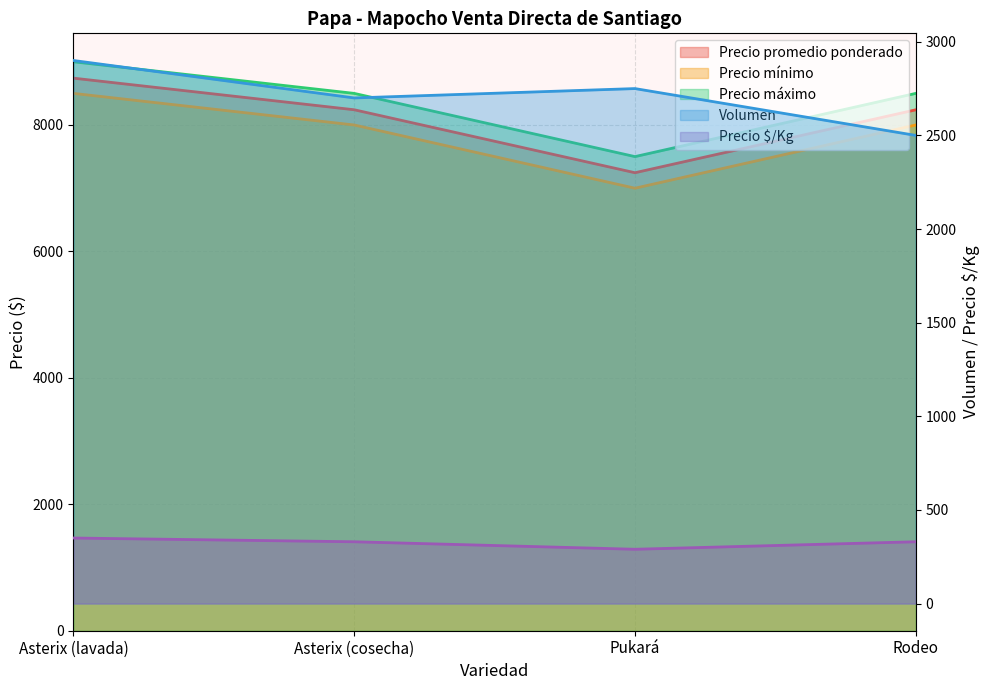

What is the sum of the Precio mínimo values at Asterix (lavada) and Pukará?

15500